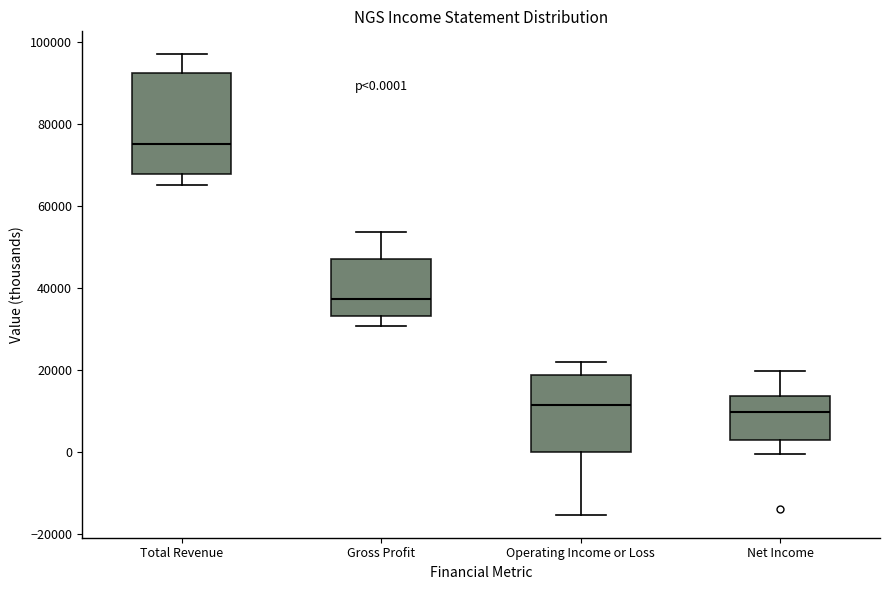

Comparing the boxes themselves (not the whiskers), which one is the tallest?

Total Revenue